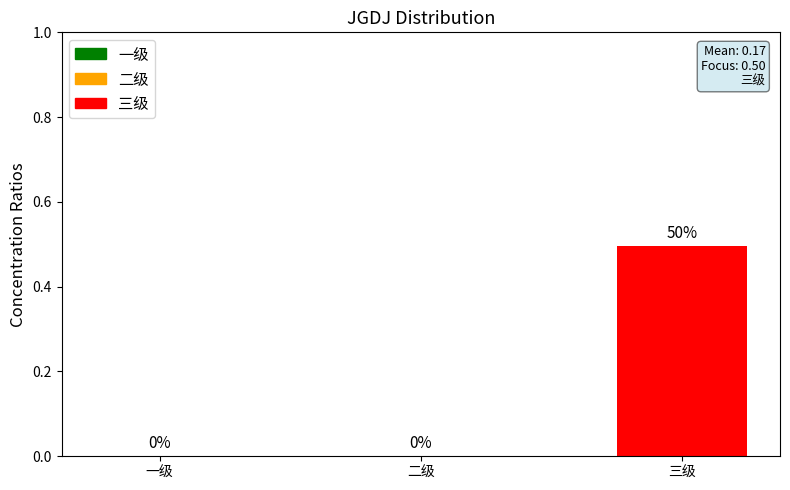

Are the bars horizontal?

No